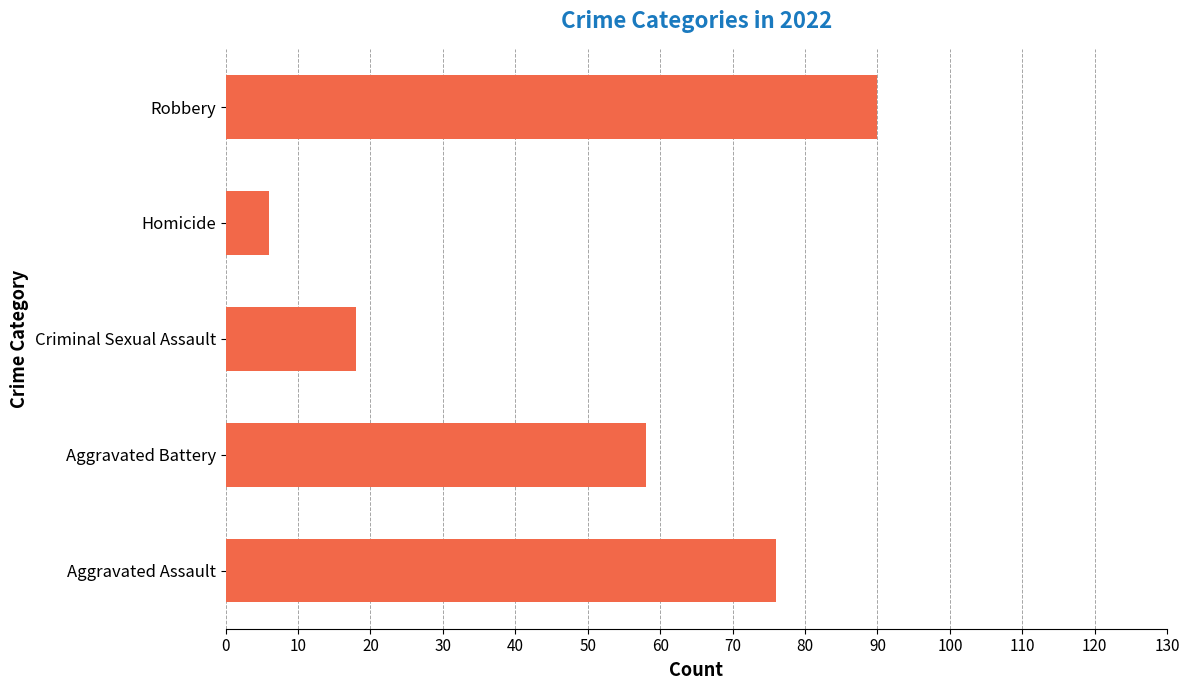

What is the difference between the values at Aggravated Battery and Aggravated Assault?

18